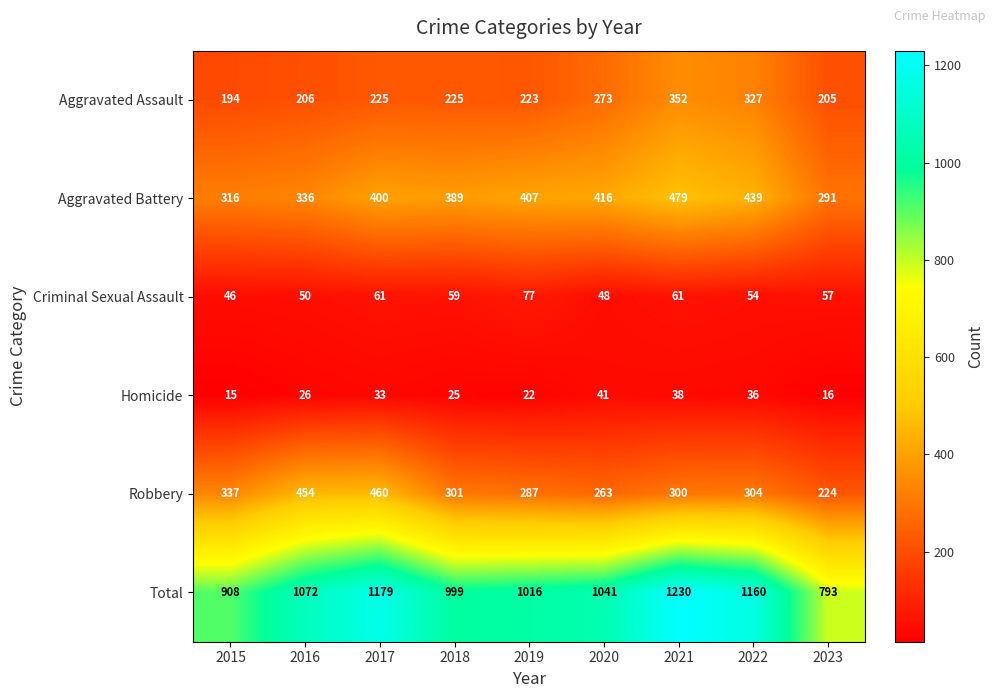

What is the total value across all series at 2022?

2320